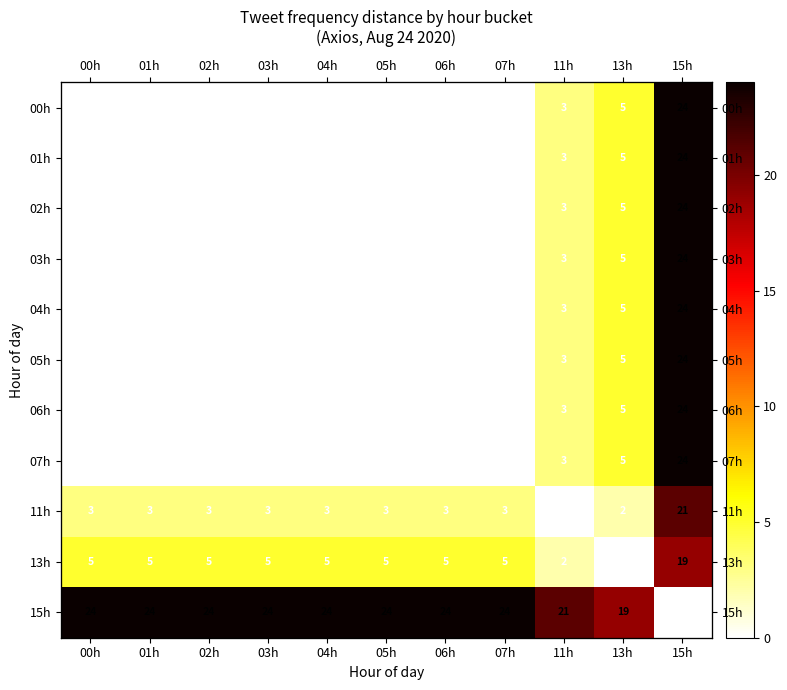

Which category has the lowest value across all series?

00h